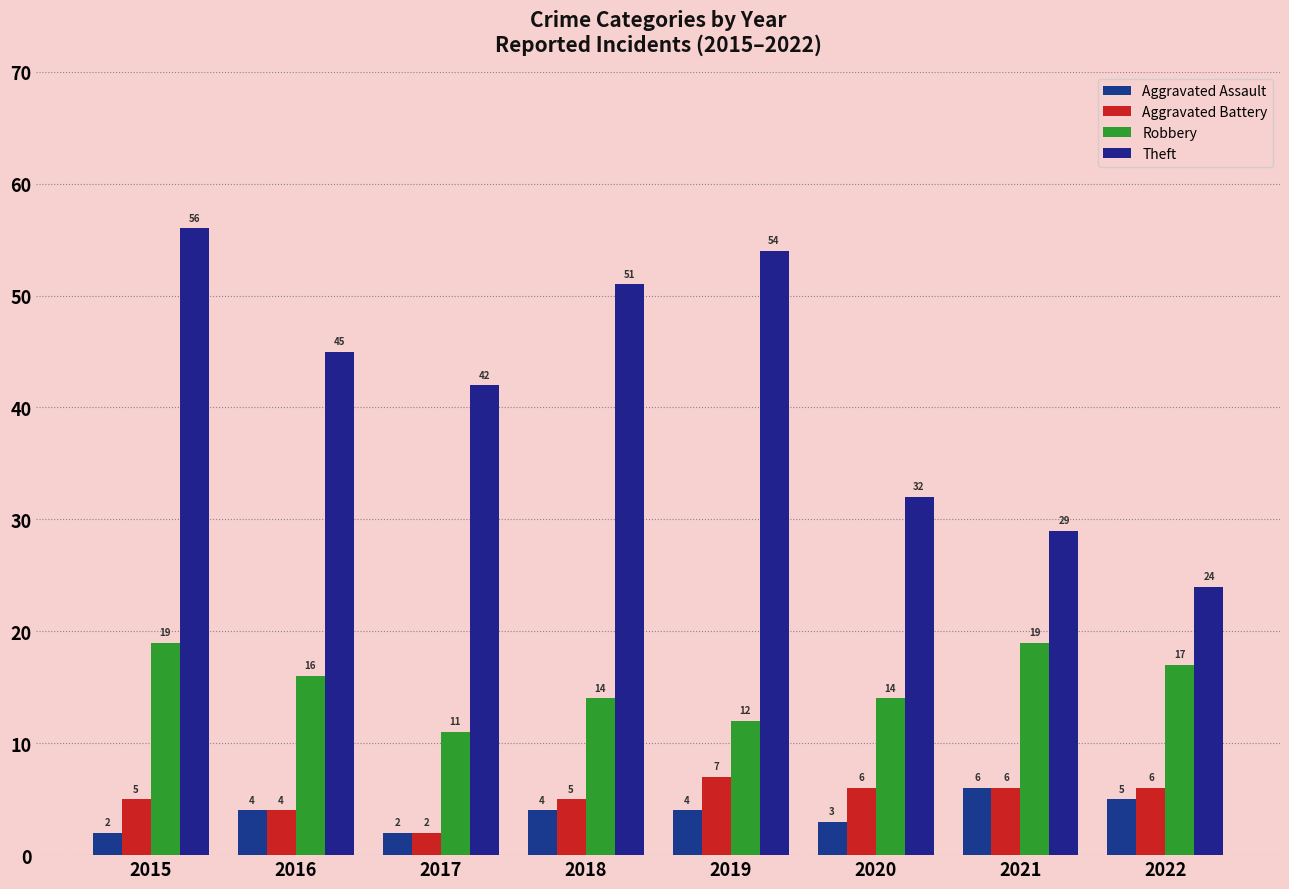

How many bars are there in each group?

4